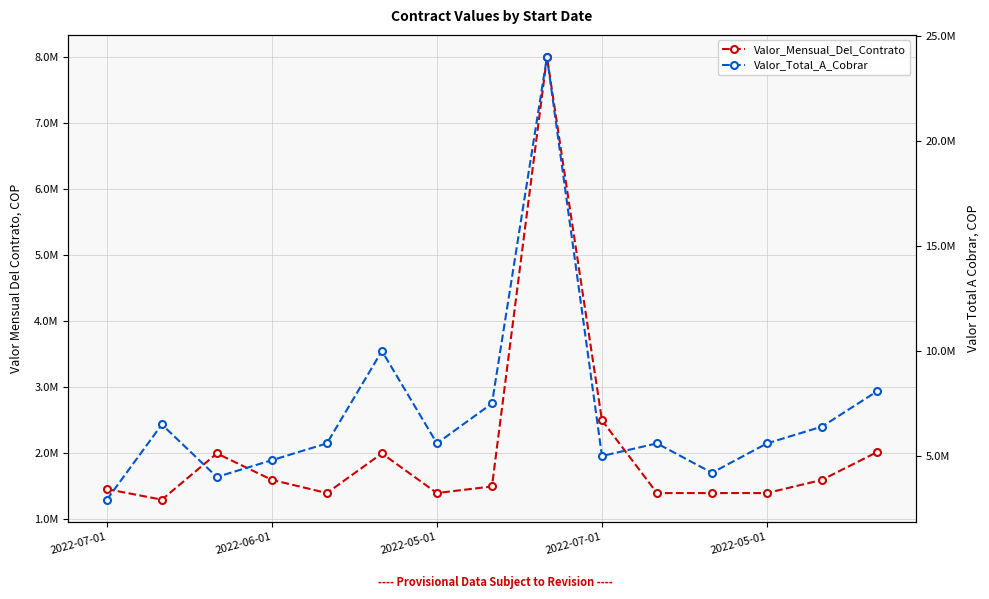

At 2022-06-01, list the series in order from smallest to largest.

Valor_Mensual_Del_Contrato, Valor_Total_A_Cobrar